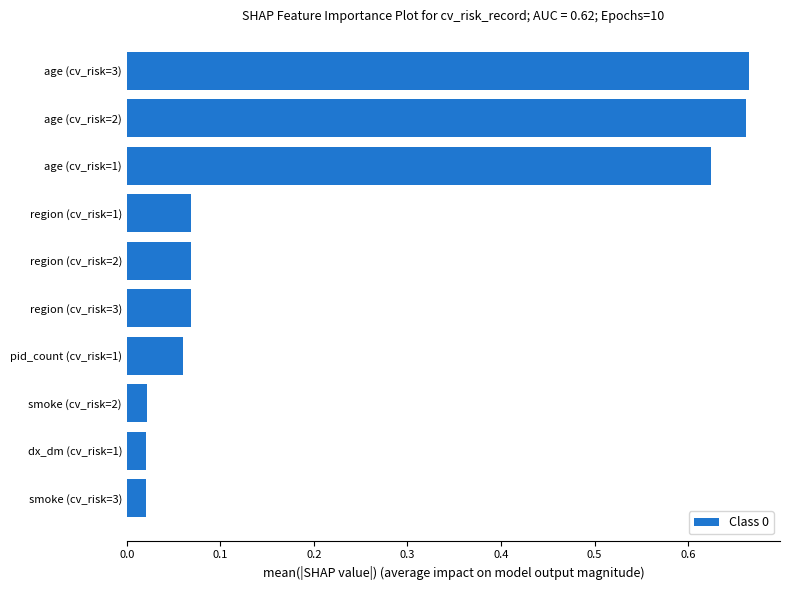

What is the change in value from dx_dm (cv_risk=1) to age (cv_risk=3)?

+0.6